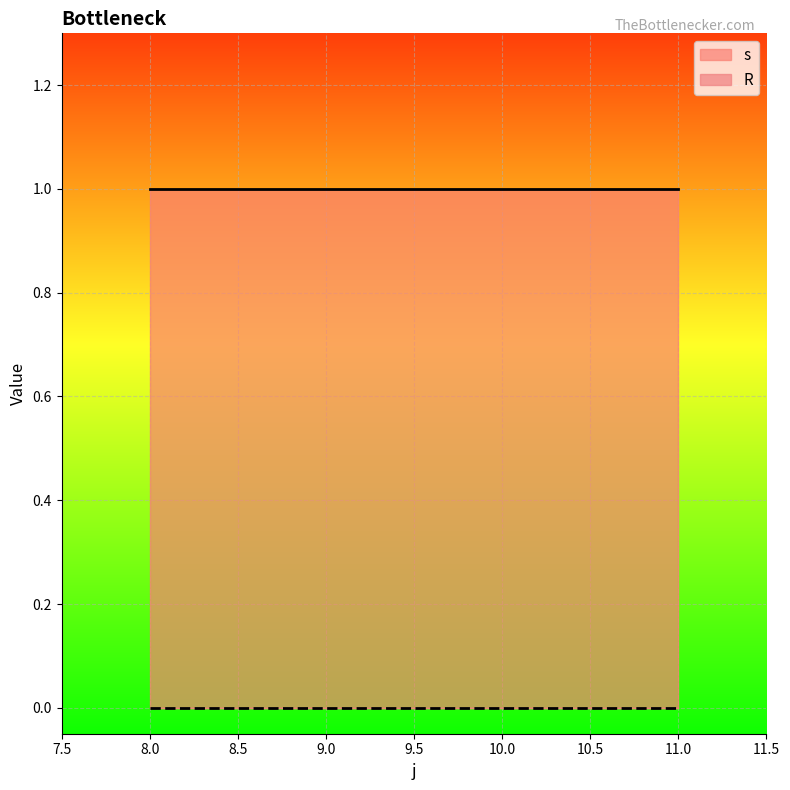

At which category does the chart reach its peak across all series?

8